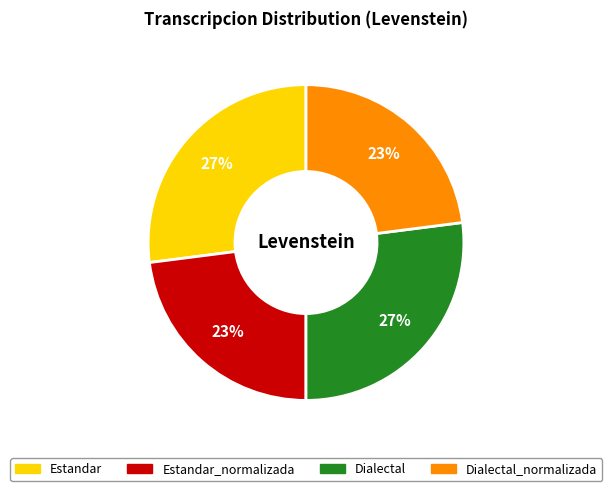

To the nearest percent, what is the difference between the largest and smallest slice percentages?

4%